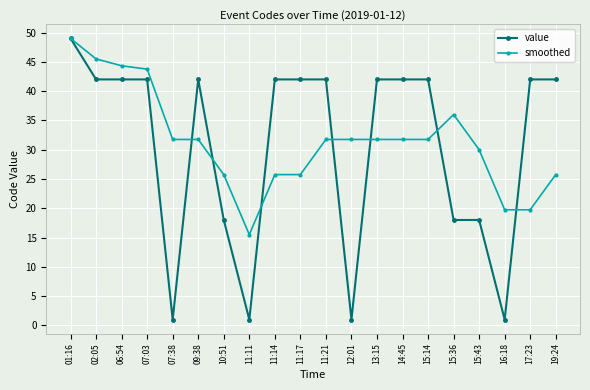

Between 01:16 and 15:43, which series saw the biggest shift?

value